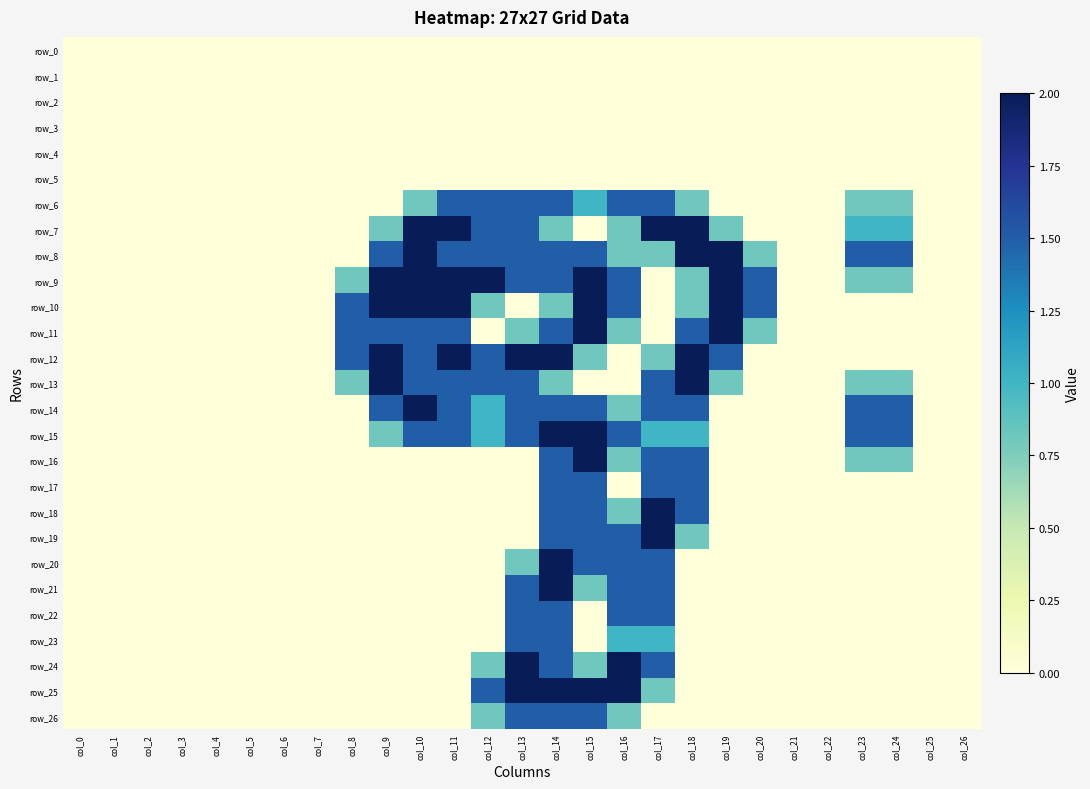

How many distinct data groups are displayed?

27